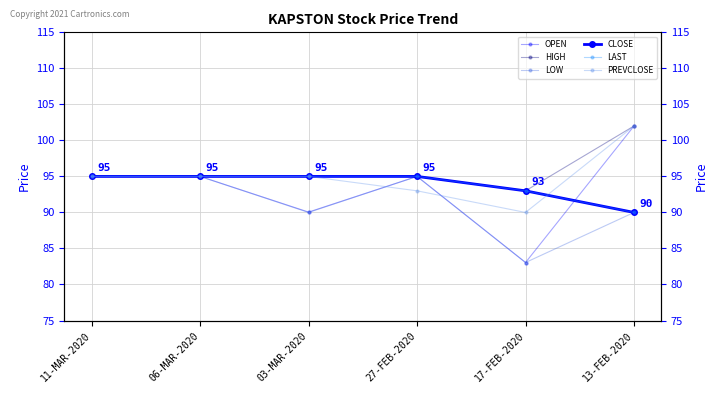

List the series in order of their peak value, lowest first.

LOW, CLOSE, LAST, OPEN, HIGH, PREVCLOSE